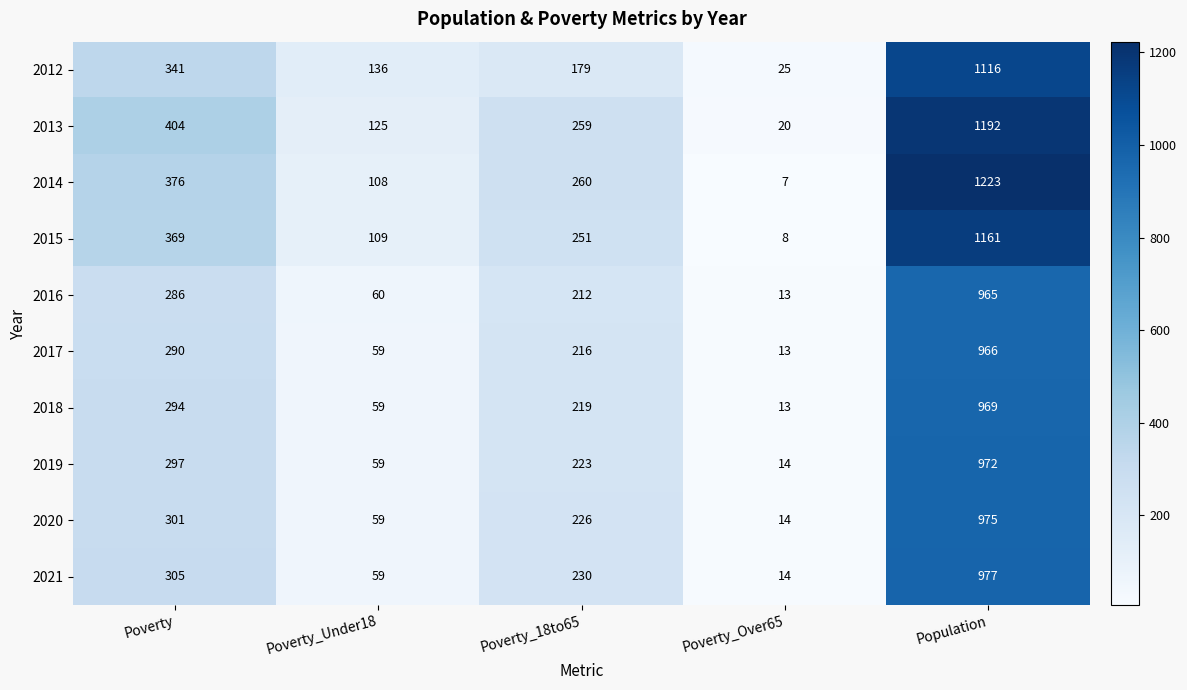

Is it true that 2015 equals 95 at Poverty_18to65?

False